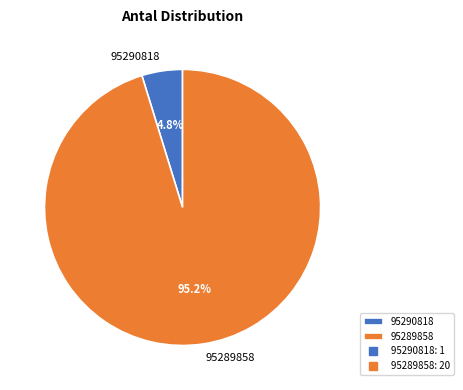

Does any single category account for the majority?

Yes